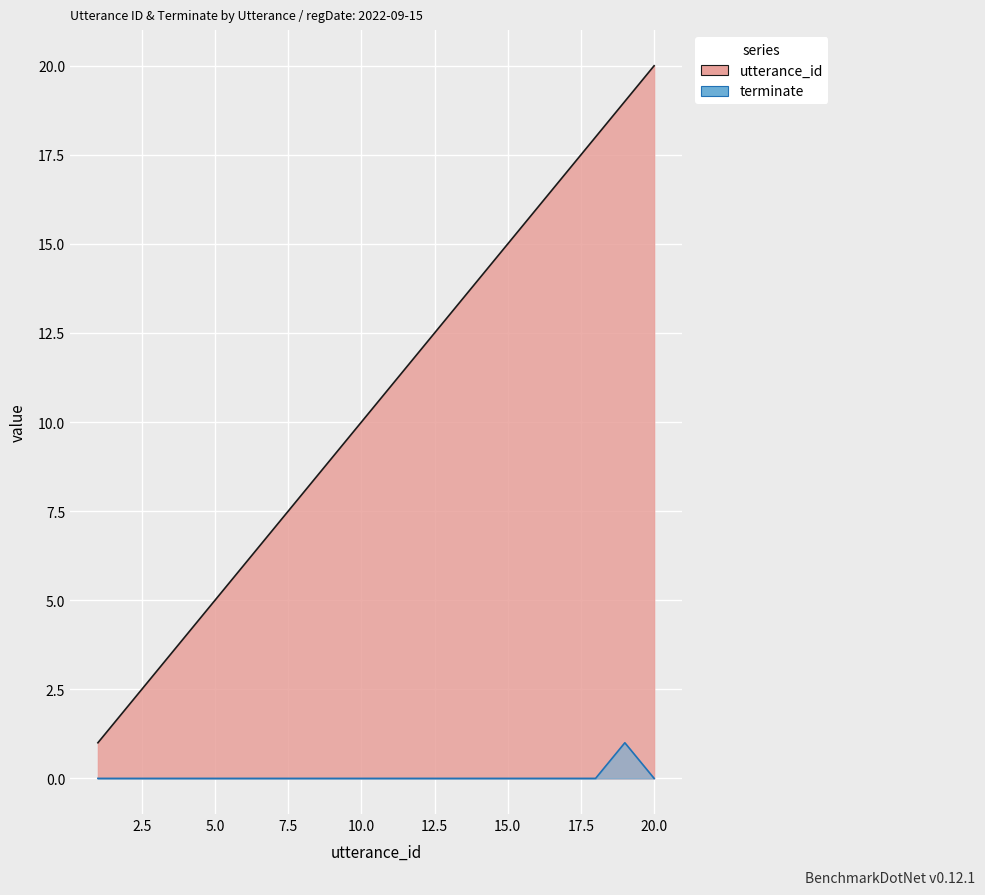

True or false: terminate and utterance_id intersect in this chart.

False